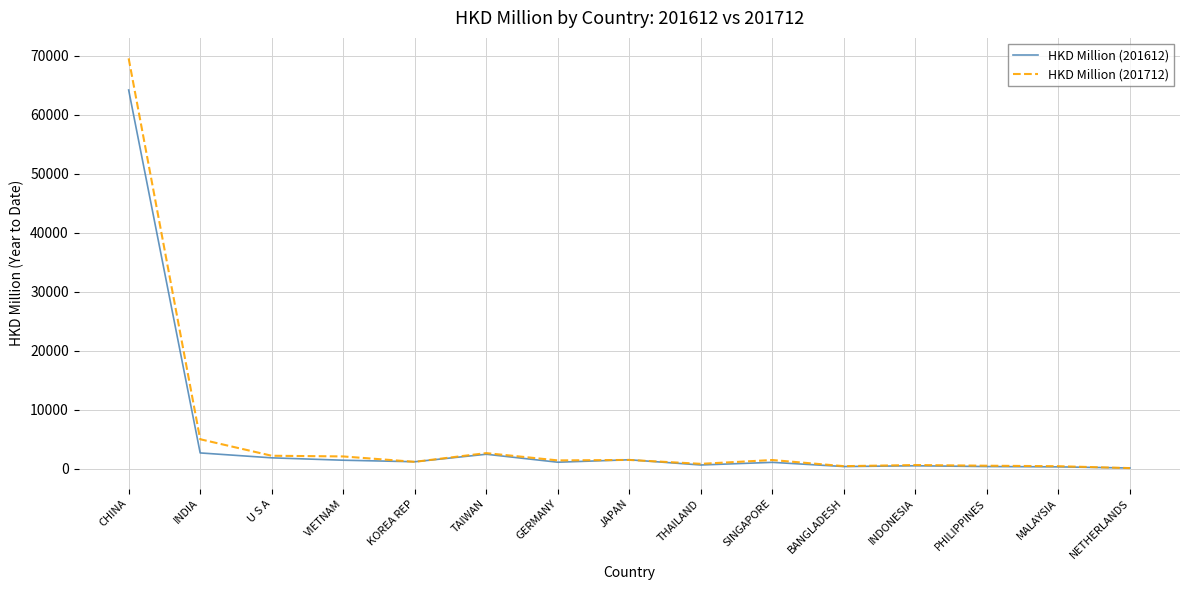

At which label does HKD Million (201712) reach its peak?

CHINA